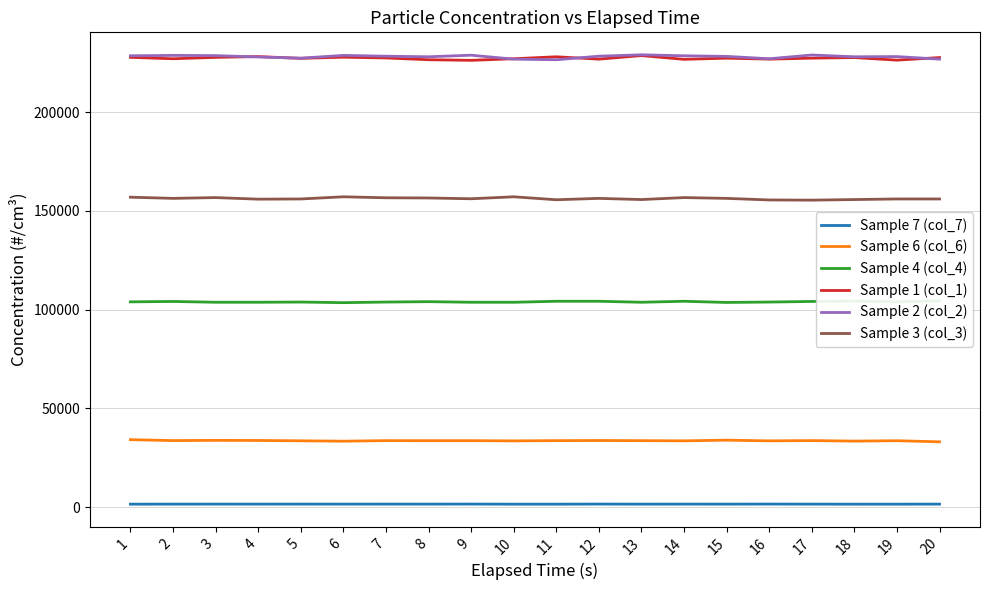

Which series has the widest spread of values?

Sample 2 (col_2)